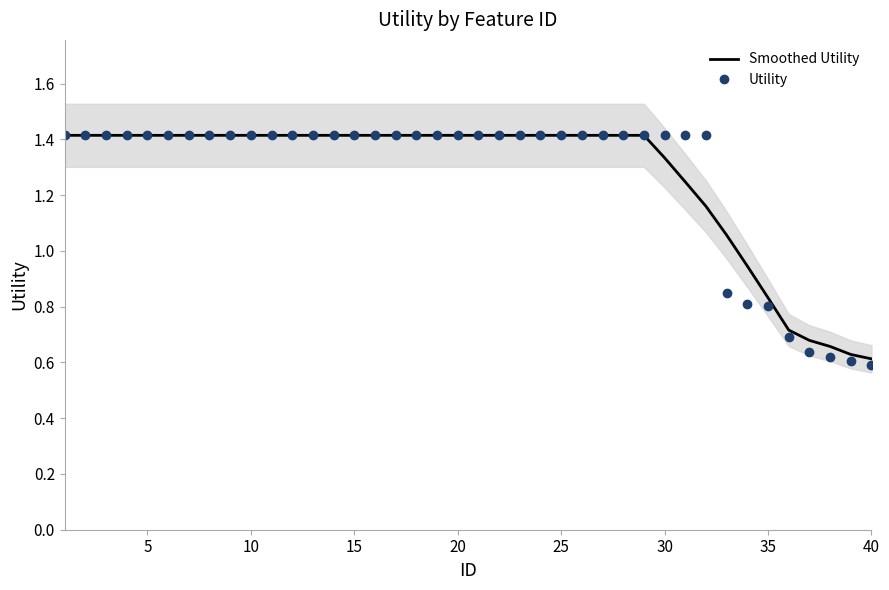

What is the sum of all Smoothed Utility values?

50.9